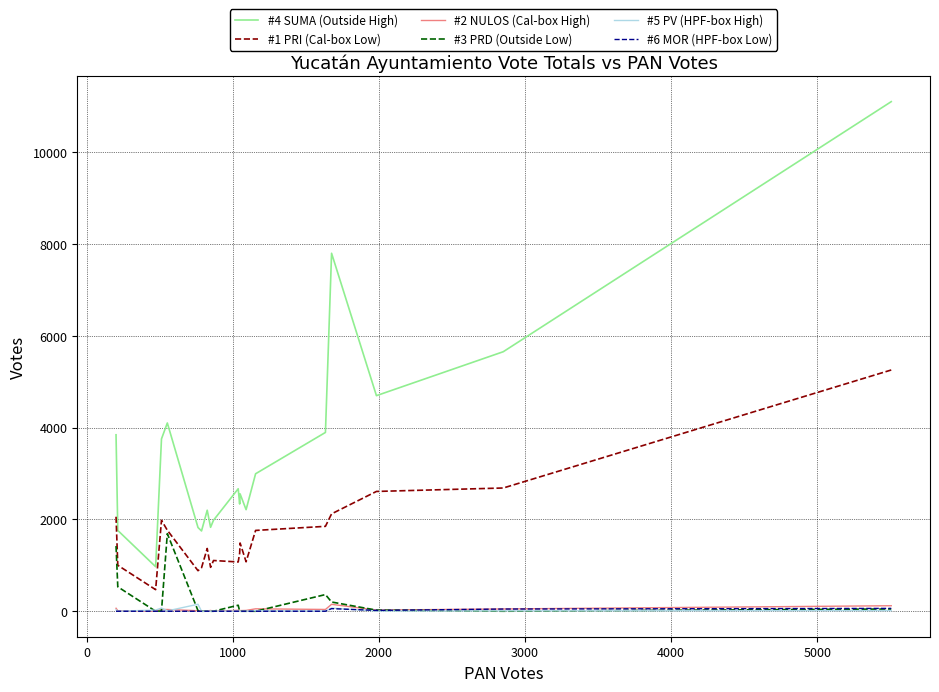

Which series has the largest total across all categories?

#4 SUMA (Outside High)